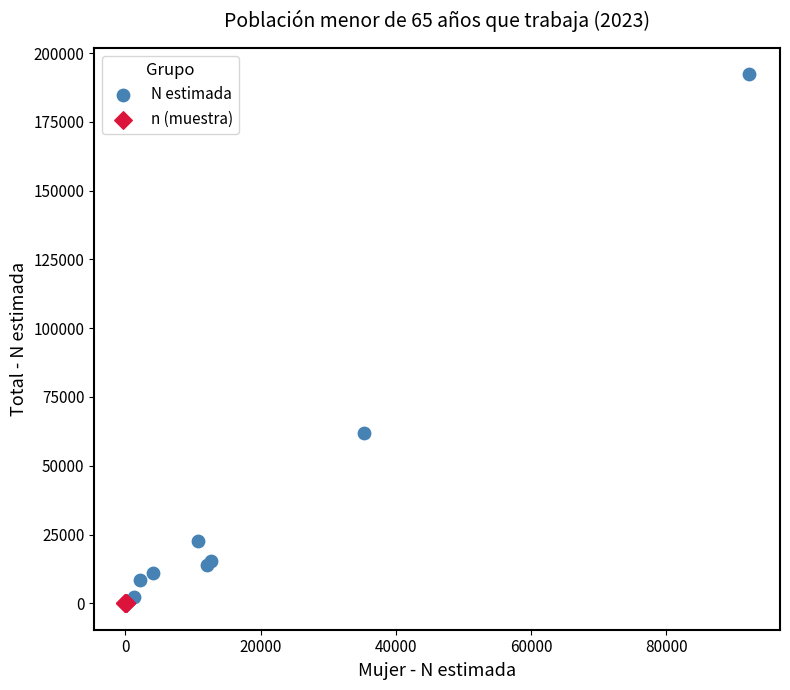

What are all the series names shown in the legend?

N estimada, n (muestra)